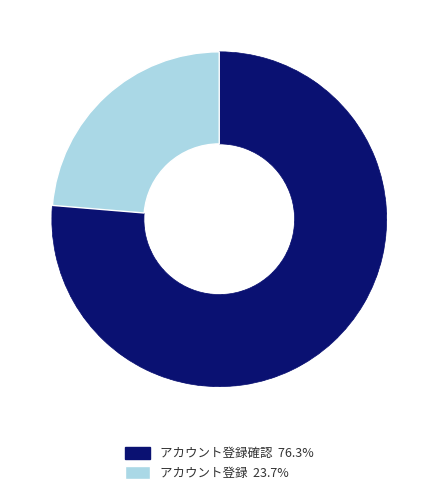

Does any single category account for the majority?

Yes